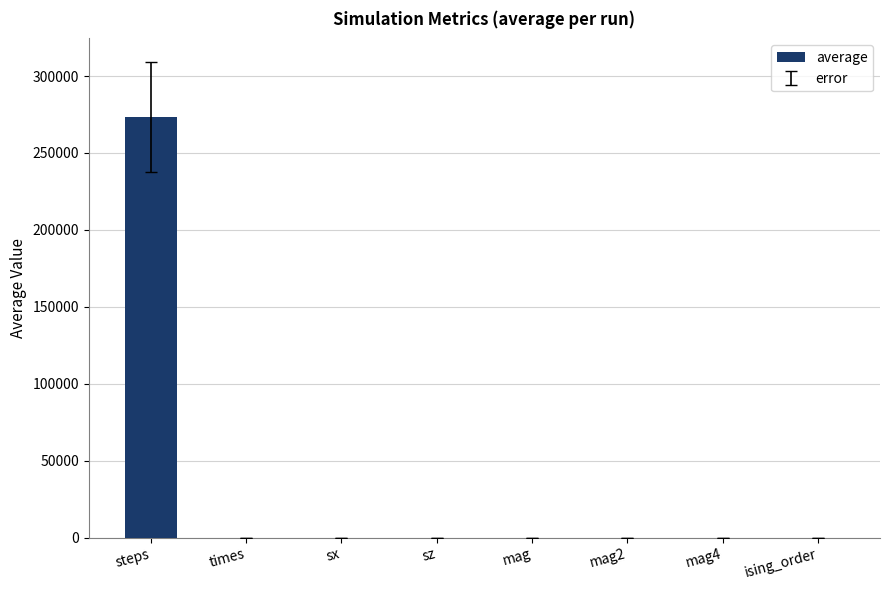

What is the greatest value displayed?

273266.0